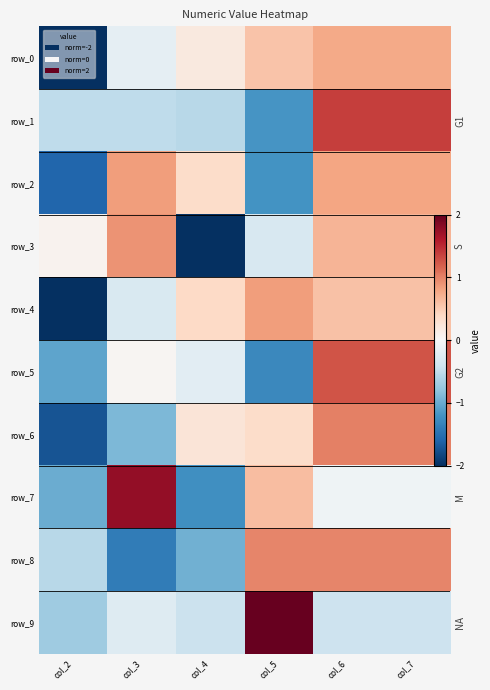

Where does the row_4 series first go above 0?

col_4